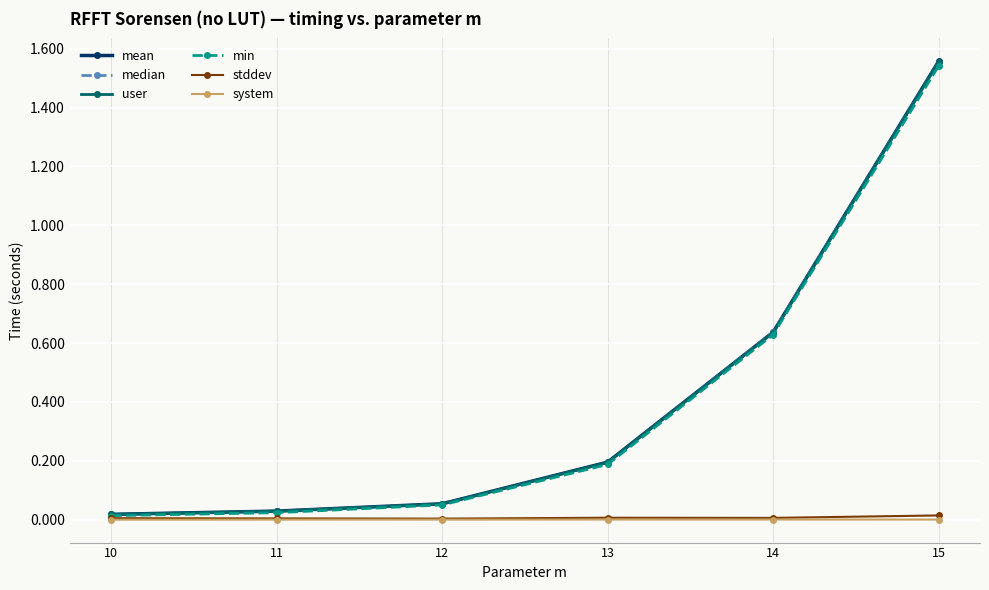

True or false: stddev has more than 2 points higher than both neighbors.

False